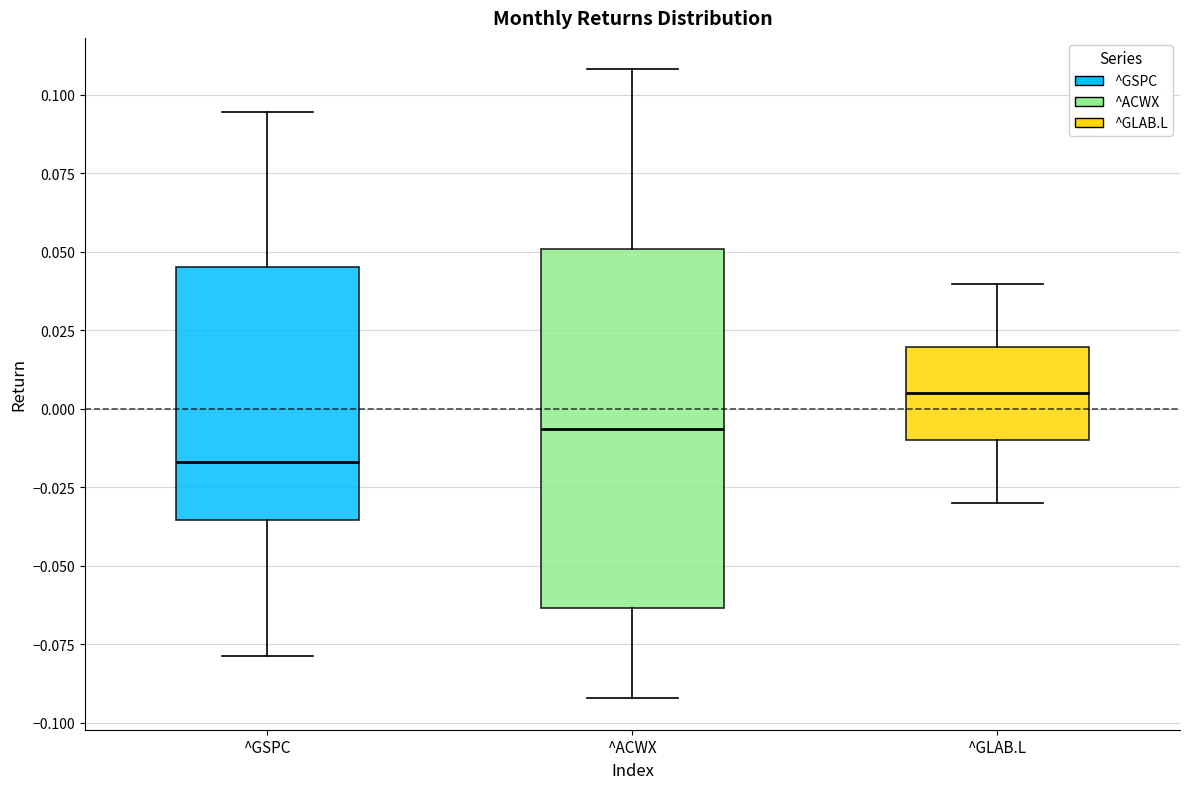

Where does the median line of the box for ^GSPC sit on the y-axis? The values are not printed on the chart, so give them approximately, as read against the axis.

-0.015